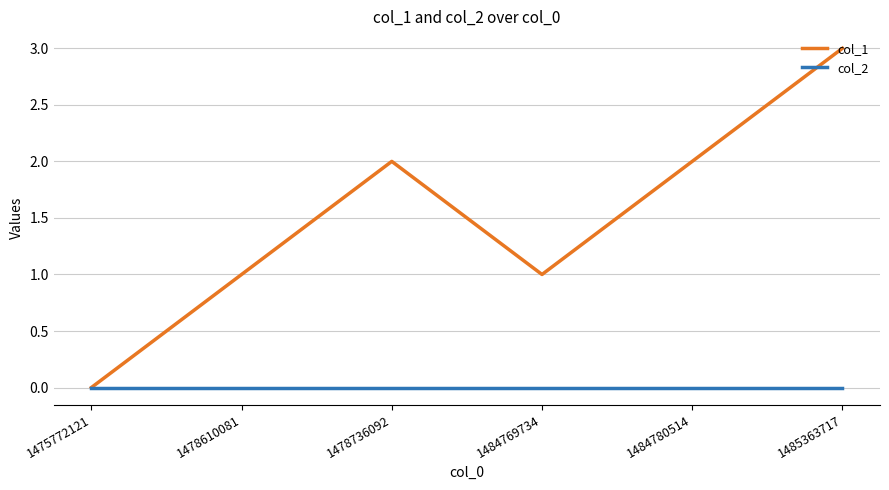

True or false: col_1 has more than 0 interior local peaks.

True